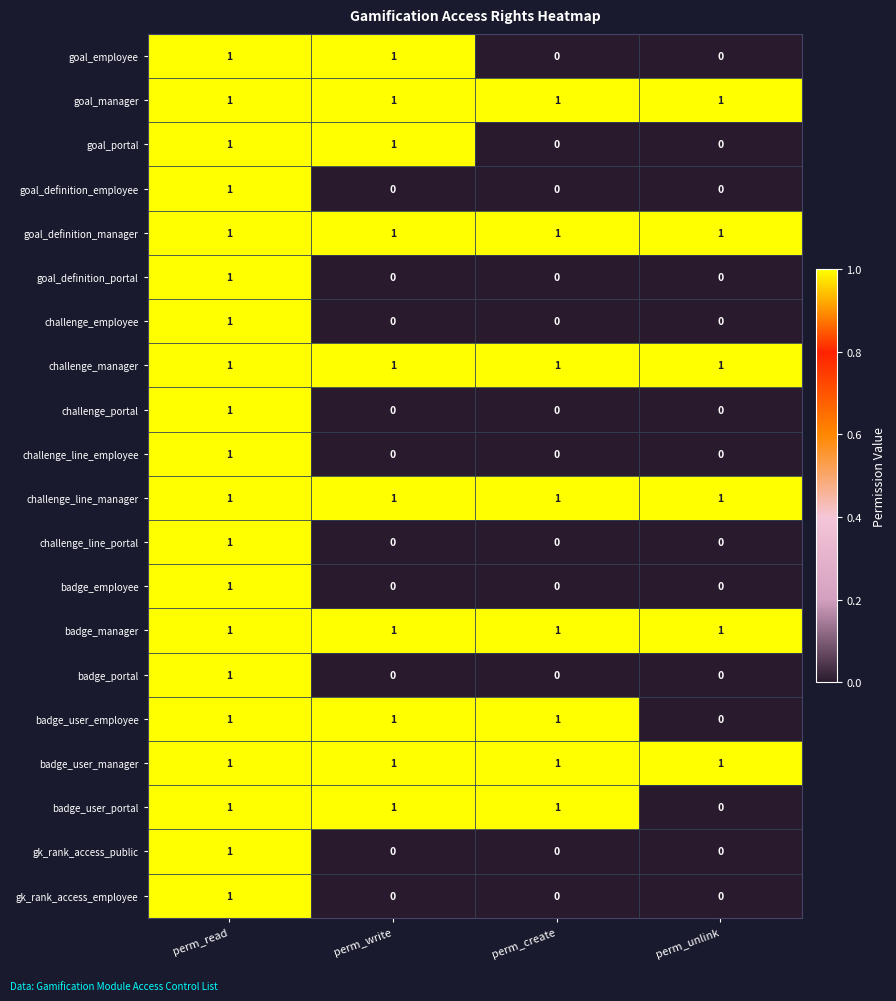

At how many categories does at least one series exceed 0?

4